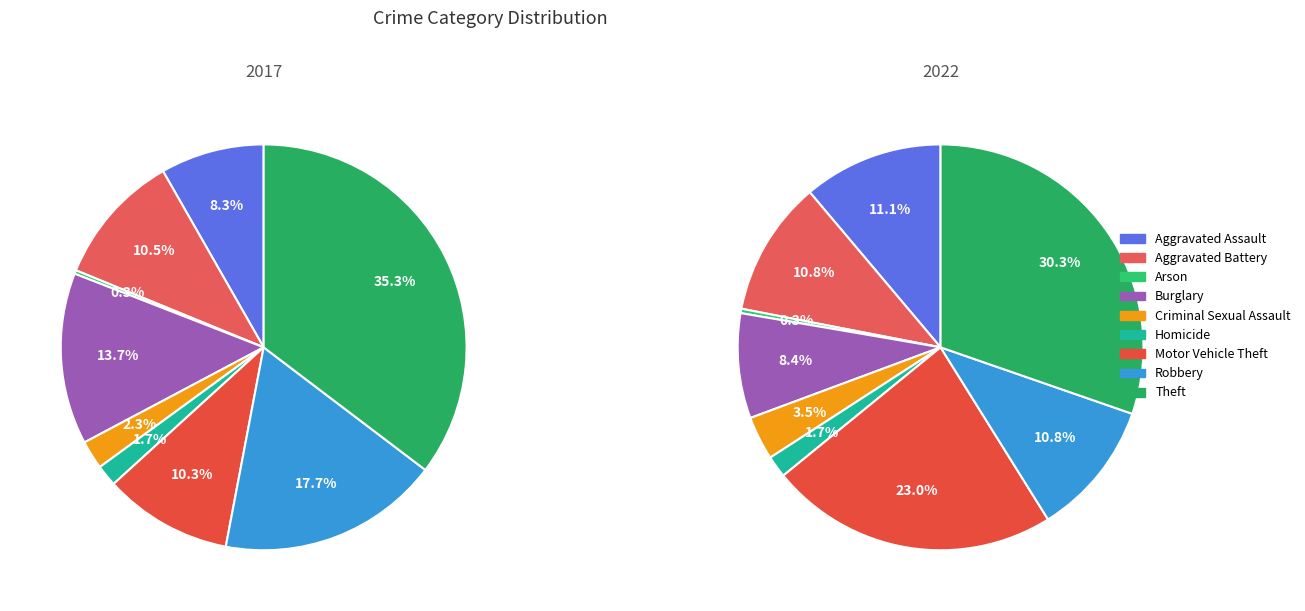

The Burglary slice represents 16% of the pie. True or false?

False